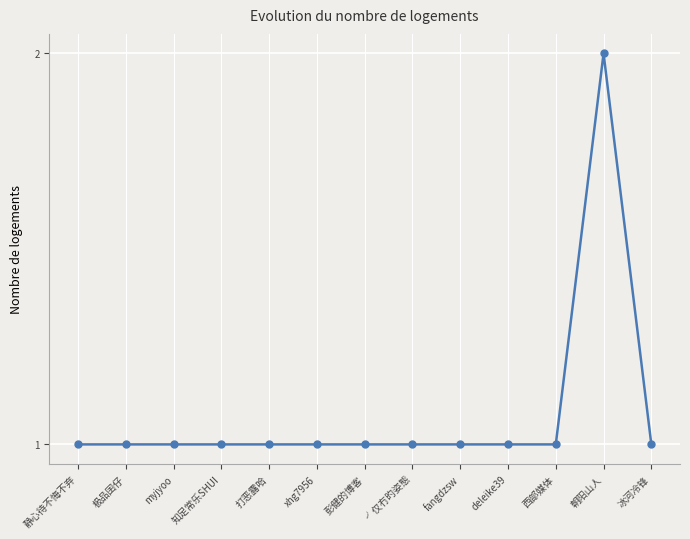

Reading left to right, extract all data points from this chart.

1	1	1	1	1	1	1	1	1	1	1	2	1